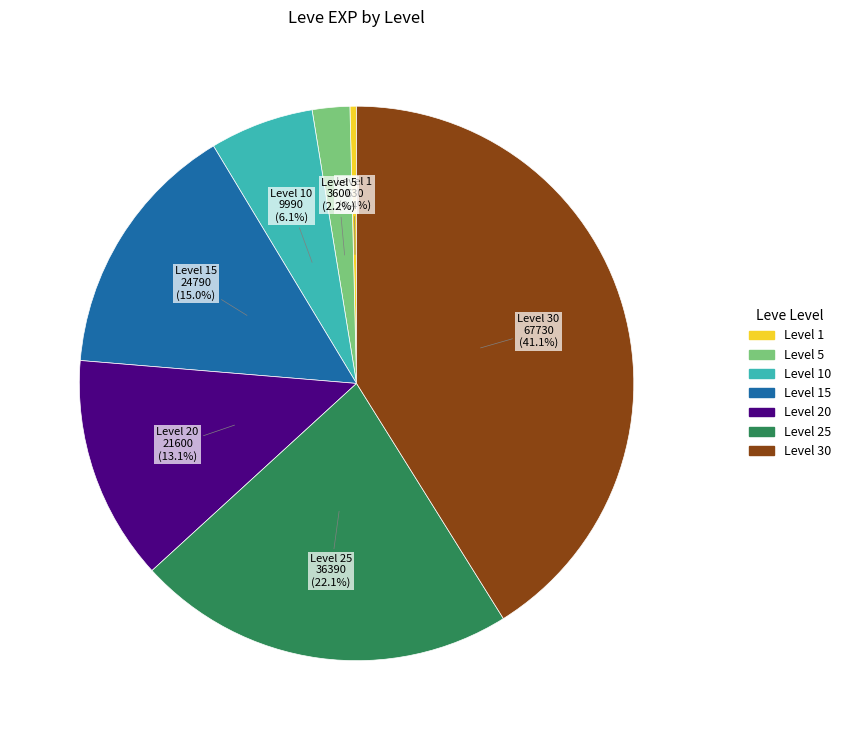

Is there any slice that represents more than half of the pie?

No